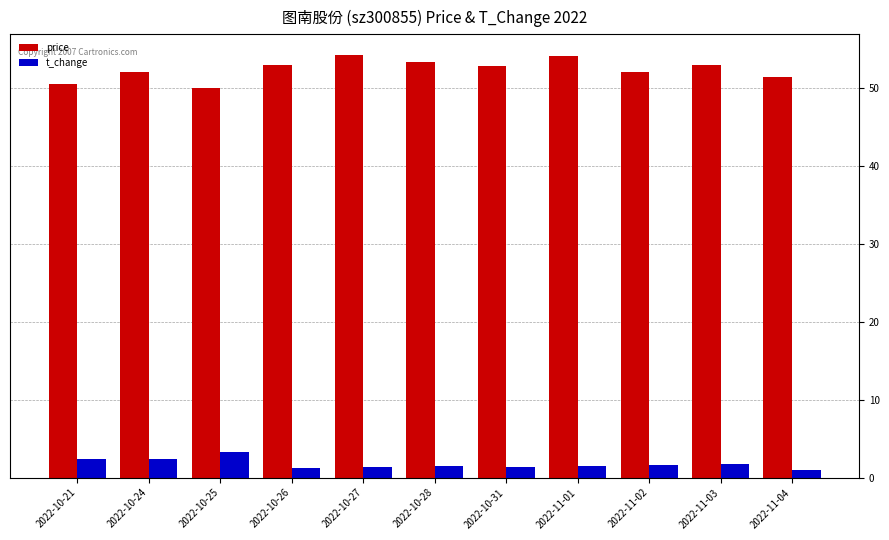

How many data points does each series have?

11